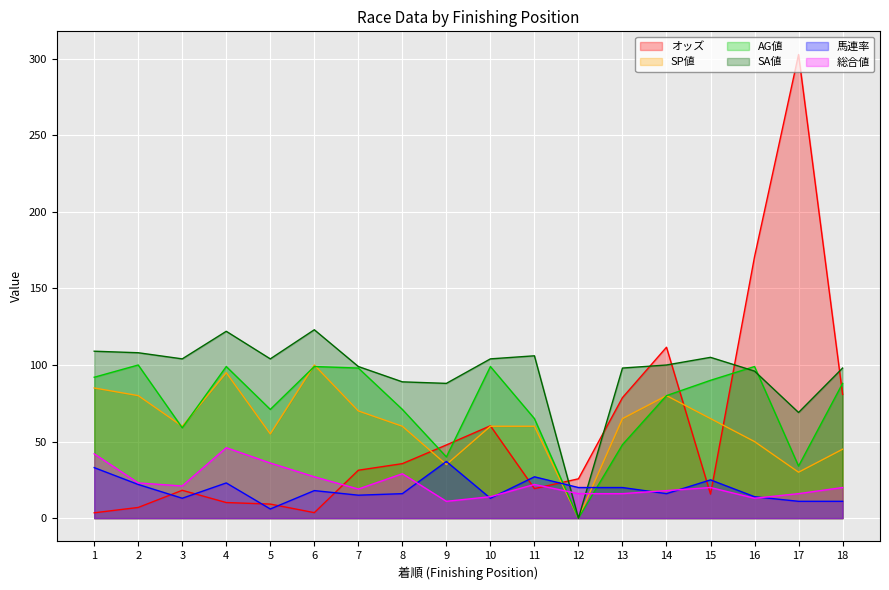

Reading left to right, extract all data points from this chart.

オッズ: 1=3.5	2=7.0	3=18.2	4=10.2	5=9.2	6=3.6	7=31.3	8=35.6	9=47.8	10=60.3	11=19.3	12=25.7	13=78.7	14=111.6	15=15.7	16=170.7	17=302.7	18=80.8
SP値: 1=85.0	2=80.0	3=60.0	4=95.0	5=55.0	6=100.0	7=70.0	8=60.0	9=35.0	10=60.0	11=60.0	12=0.0	13=65.0	14=80.0	15=65.0	16=50.0	17=30.0	18=45.0
AG値: 1=92.0	2=100.0	3=59.0	4=99.0	5=71.0	6=99.0	7=98.0	8=71.0	9=40.0	10=99.0	11=65.0	12=0.0	13=48.0	14=80.0	15=90.0	16=99.0	17=34.0	18=88.0
SA値: 1=109.0	2=108.0	3=104.0	4=122.0	5=104.0	6=123.0	7=99.0	8=89.0	9=88.0	10=104.0	11=106.0	12=0.0	13=98.0	14=100.0	15=105.0	16=96.0	17=69.0	18=98.0
馬連率: 1=33.0	2=22.0	3=13.0	4=23.0	5=6.0	6=18.0	7=15.0	8=16.0	9=37.0	10=13.0	11=27.0	12=20.0	13=20.0	14=16.0	15=25.0	16=14.0	17=11.0	18=11.0
総合値: 1=42.0	2=23.0	3=21.0	4=46.0	5=36.0	6=27.0	7=19.0	8=29.0	9=11.0	10=14.0	11=22.0	12=16.0	13=16.0	14=18.0	15=20.0	16=13.0	17=16.0	18=20.0